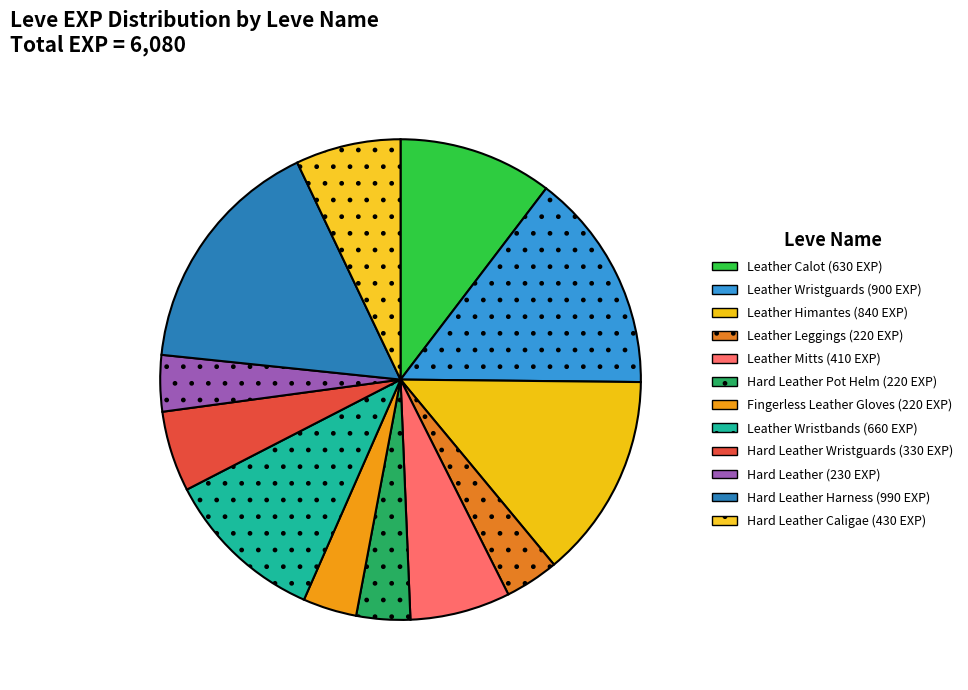

How many slices are in this pie chart?

12